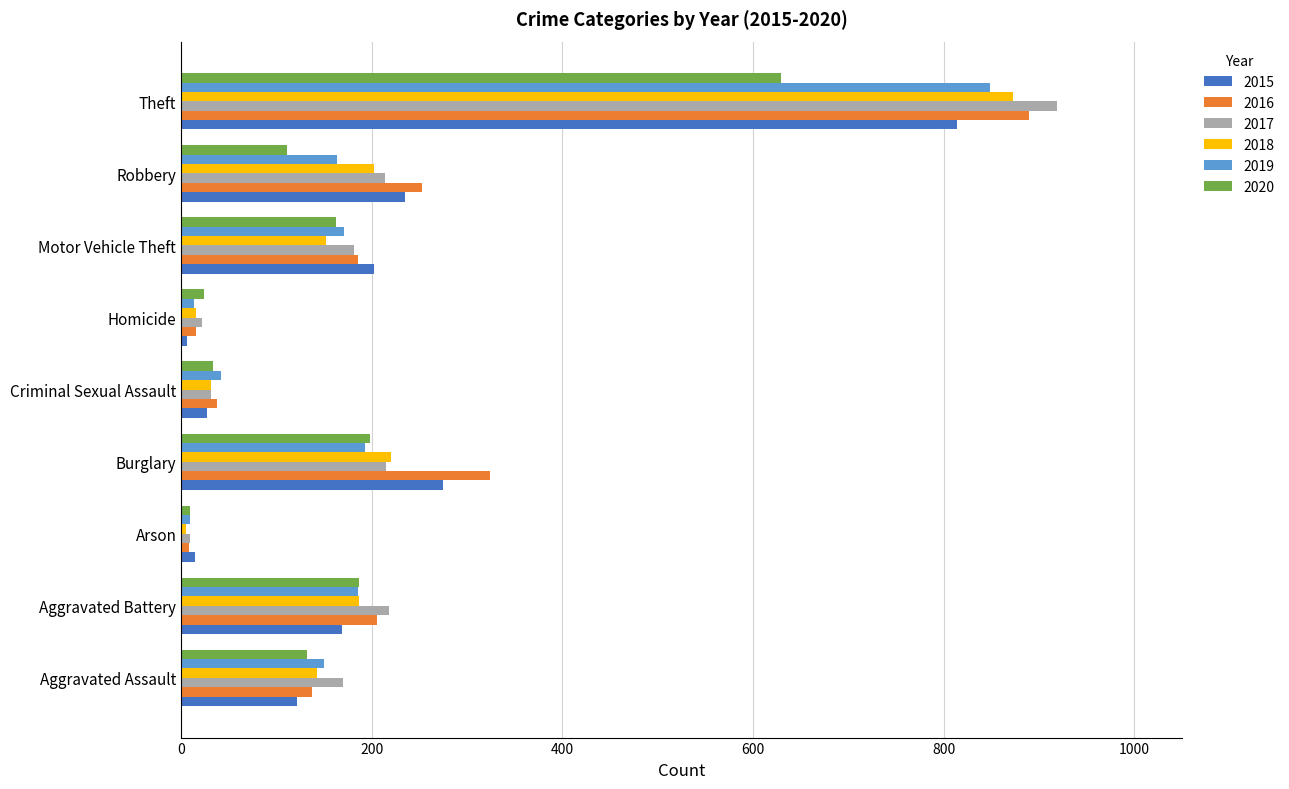

True or false: 2016 has a value of 137 at Aggravated Assault.

True